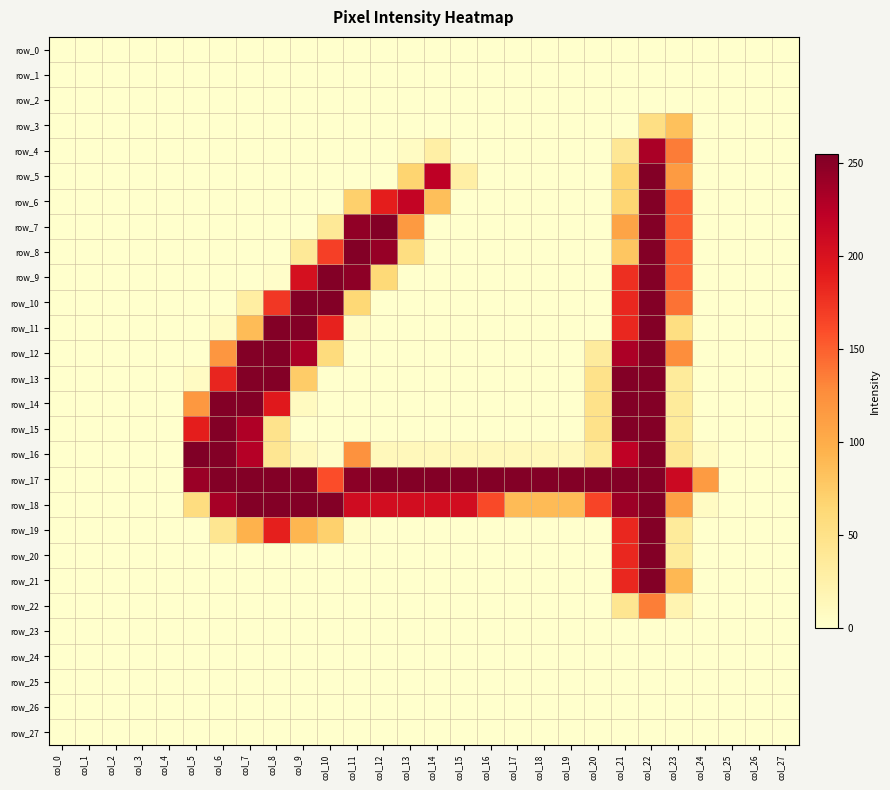

What is the difference between the row_19 values at col_6 and col_8?

145